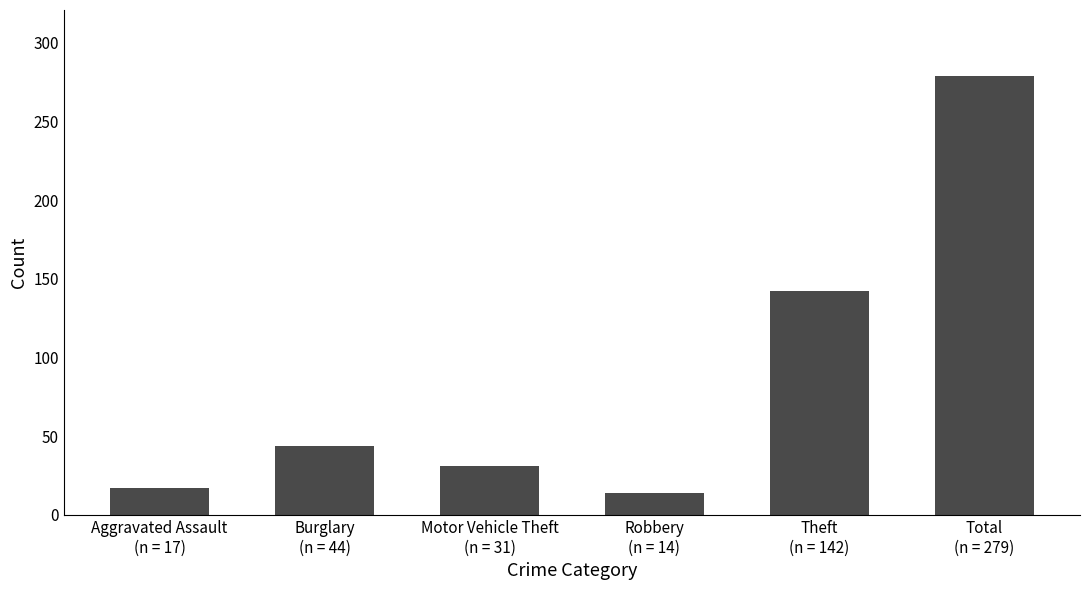

Reading right to left, transcribe all the data shown in this chart.

Total
(n = 279)=279	Theft
(n = 142)=142	Robbery
(n = 14)=14	Motor Vehicle Theft
(n = 31)=31	Burglary
(n = 44)=44	Aggravated Assault
(n = 17)=17